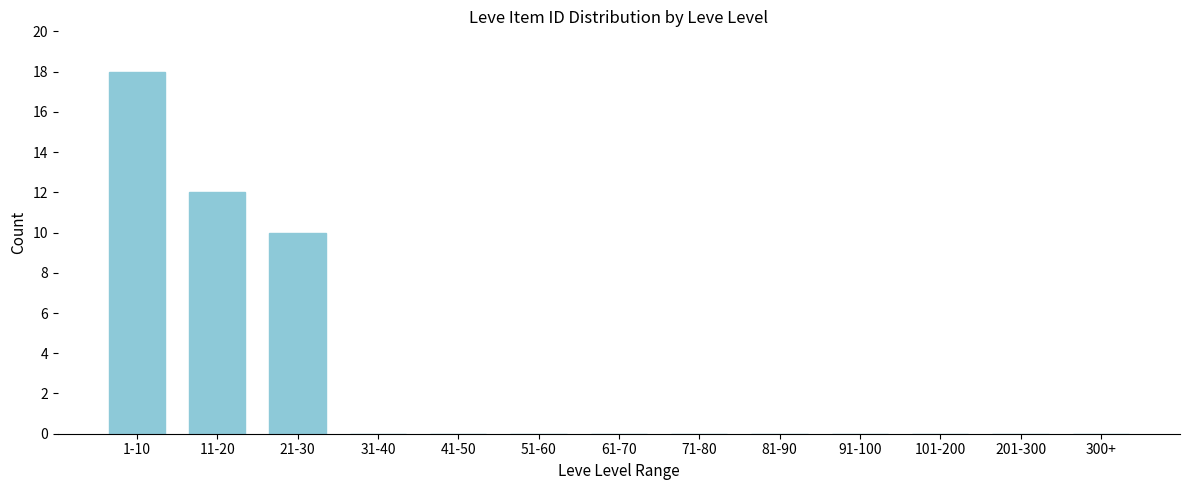

Reading left to right, transcribe all the data shown in this chart.

1-10=18	11-20=12	21-30=10	31-40=0	41-50=0	51-60=0	61-70=0	71-80=0	81-90=0	91-100=0	101-200=0	201-300=0	300+=0